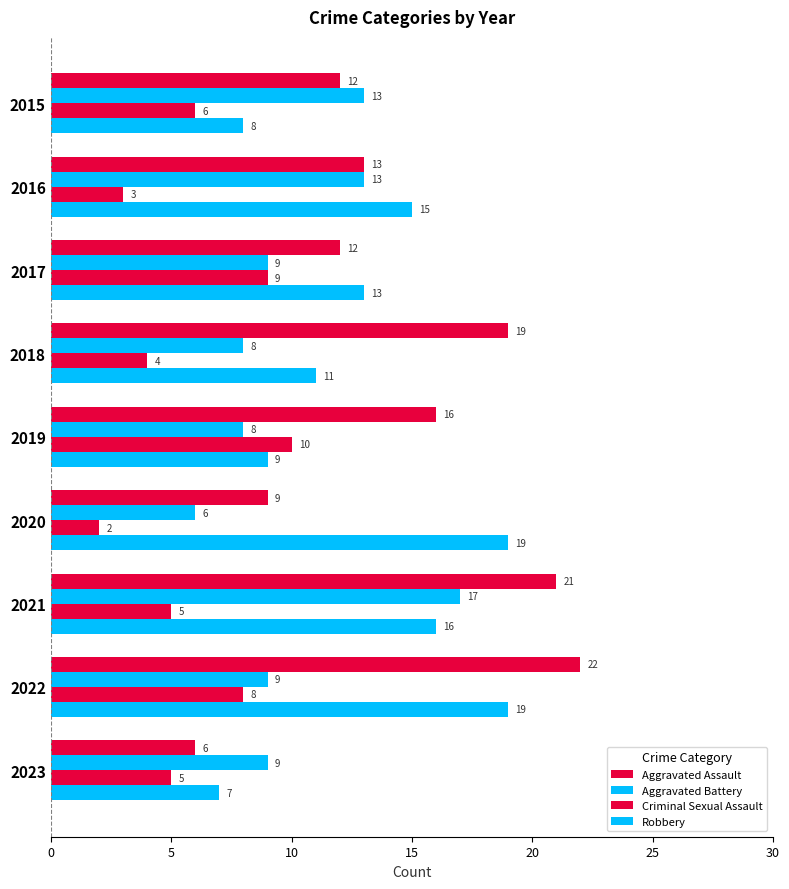

How many values in the Aggravated Assault series are below 13?

4